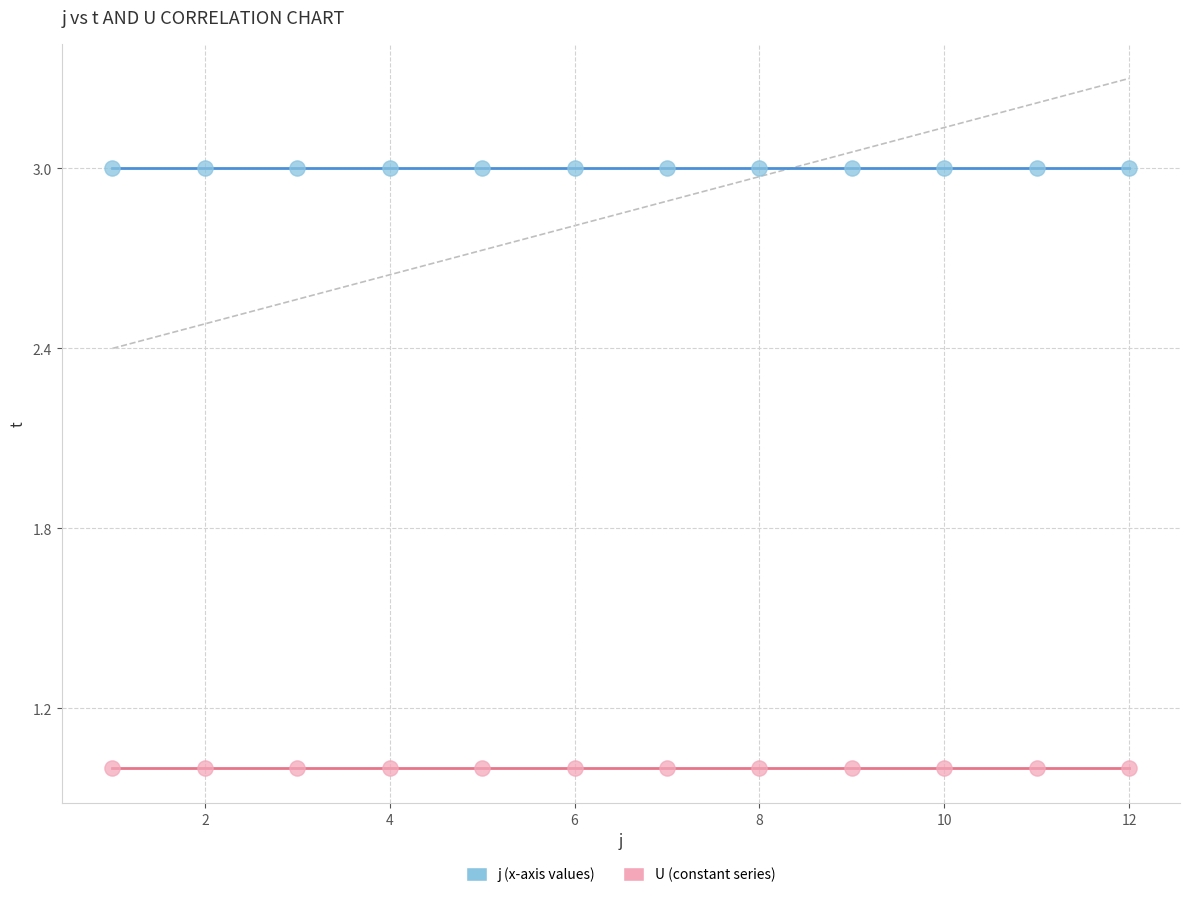

Which series contains the highest Y value?

j (x-axis values)